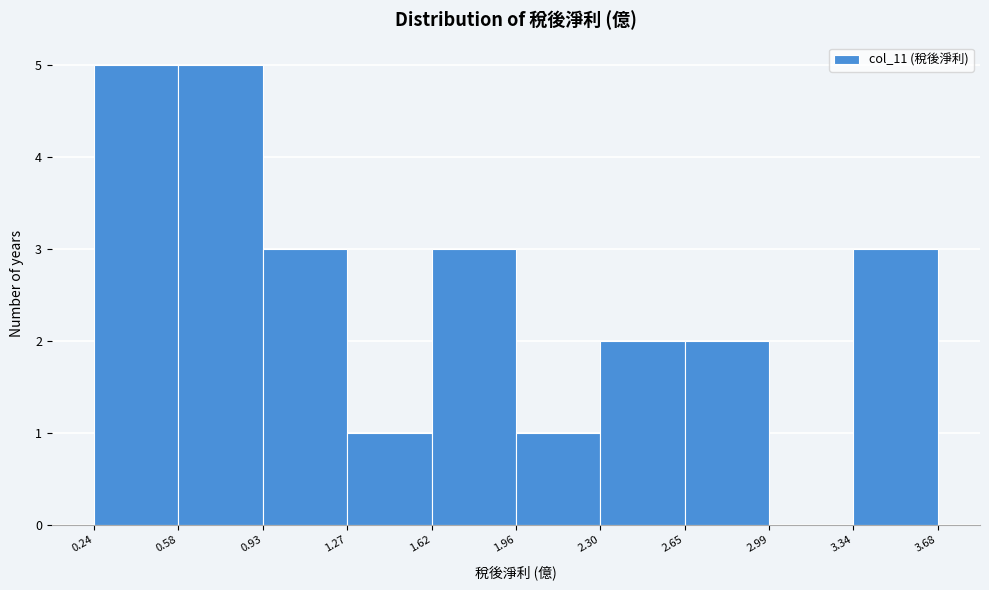

Reading left to right, transcribe this chart: for each bar, give the range it covers on the x-axis and its height. The values are not printed on the chart, so give them approximately, as read against the axis.

0.24 to 0.58: 5
0.58 to 0.93: 5
0.93 to 1.27: 3
1.27 to 1.62: 1
1.62 to 1.96: 3
1.96 to 2.30: 1
2.30 to 2.65: 2
2.65 to 2.99: 2
2.99 to 3.34: 0
3.34 to 3.68: 3